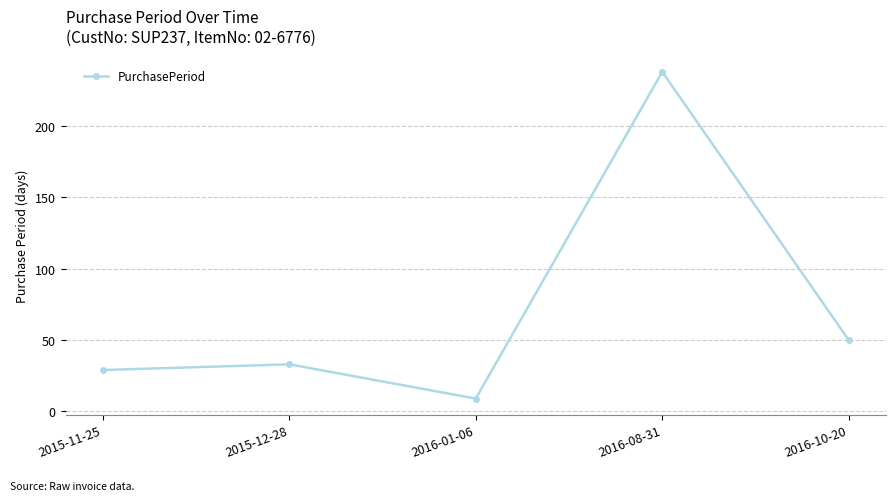

How many series are shown in this chart?

1